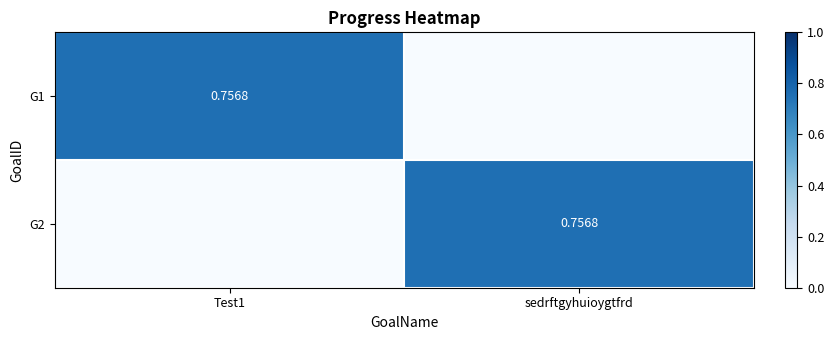

Count the G2 values in the range 0 to 1.

2